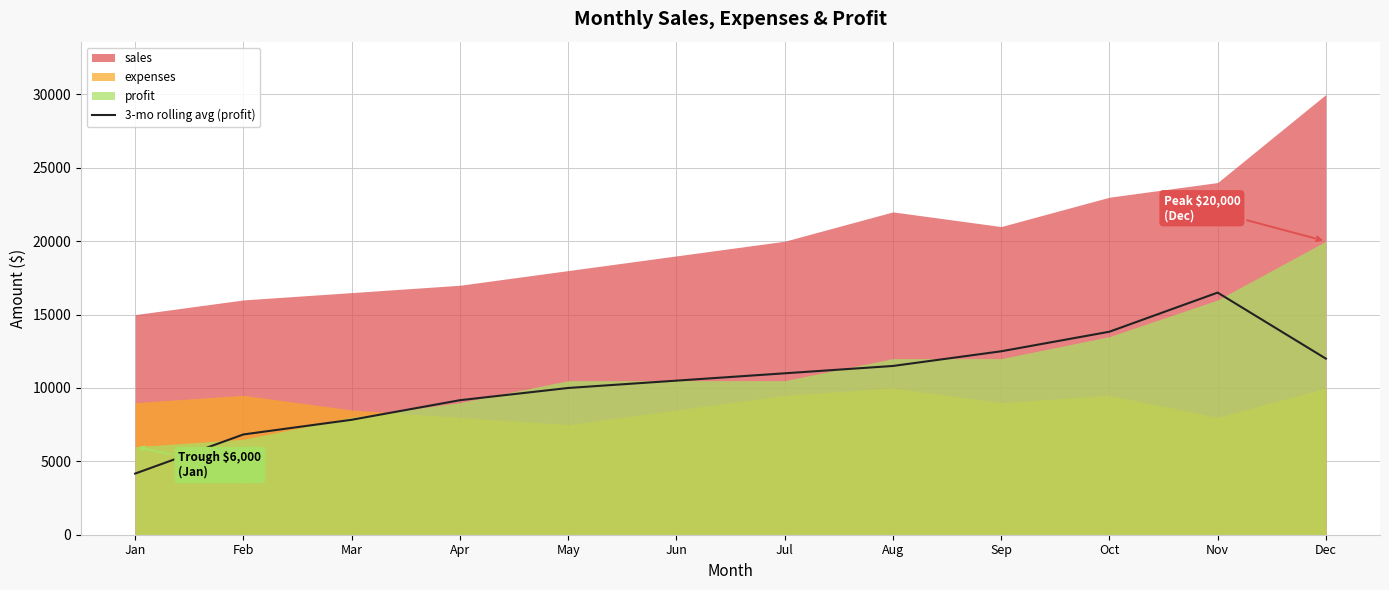

The chart shows a value of 6833.3 at Feb. True or false?

True